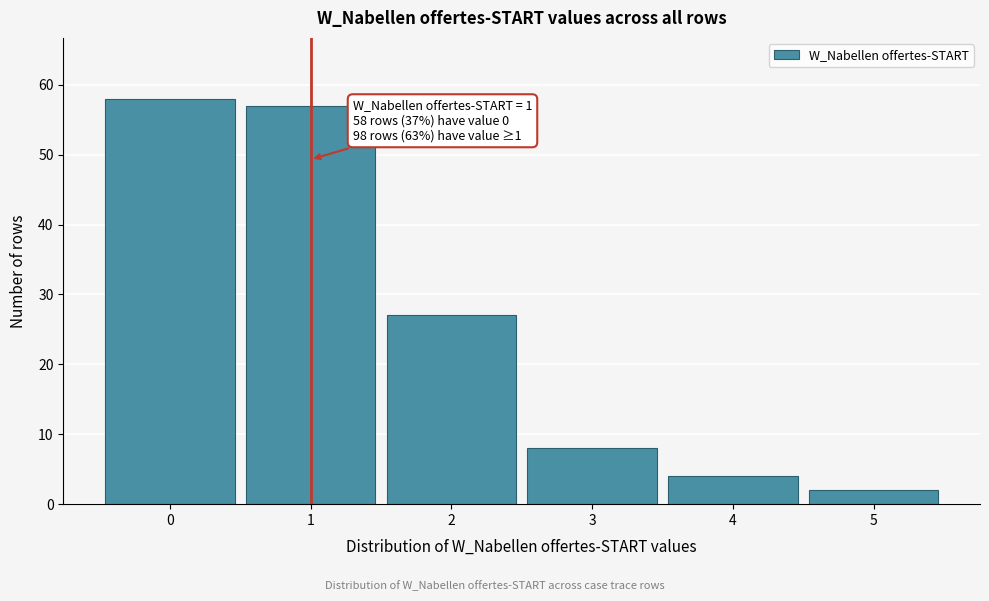

Reading left to right, transcribe all the data shown in this chart.

0=58	1=57	2=27	3=8	4=4	5=2